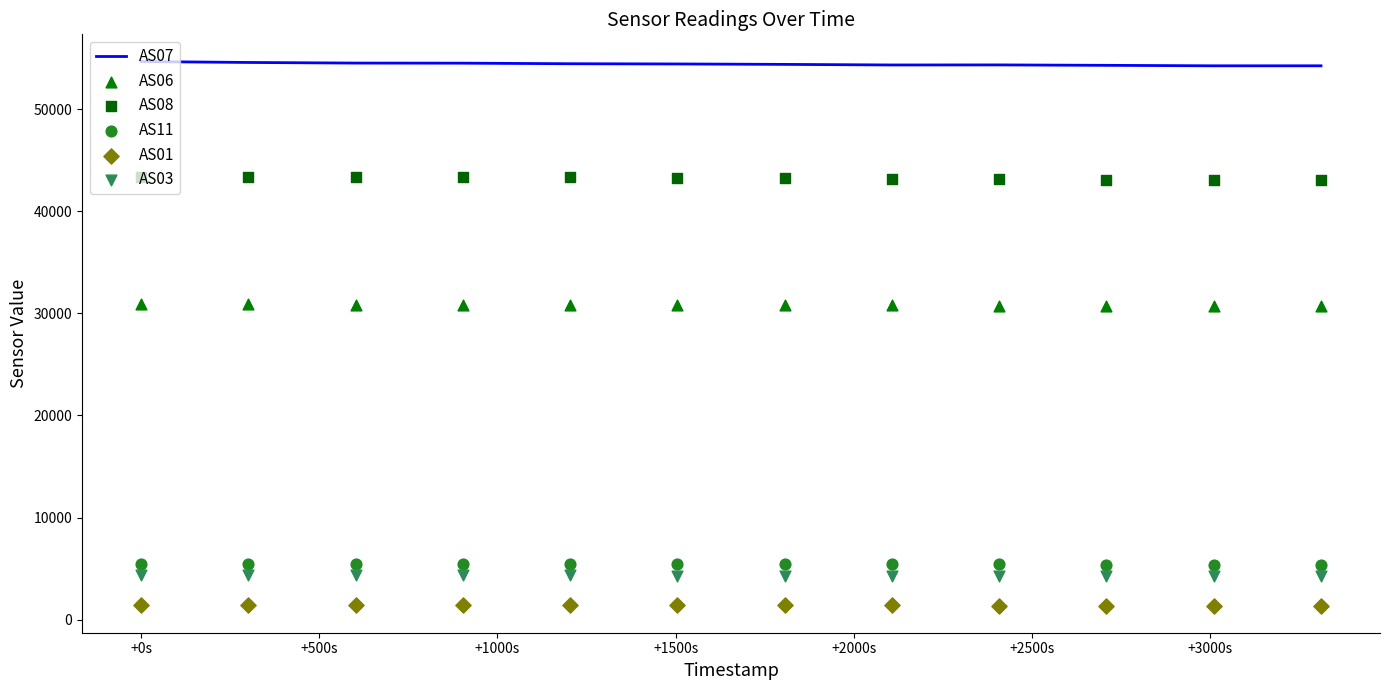

Which series has the largest total across all categories?

AS07